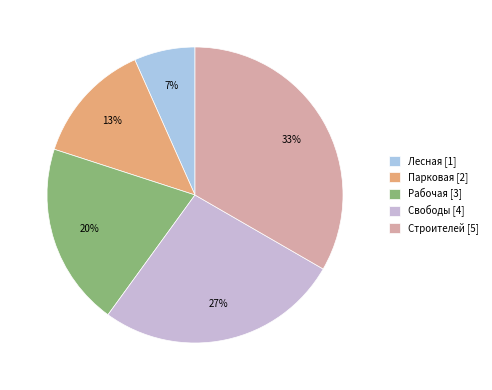

What percentage do Рабочая and Лесная together represent?

26.7%